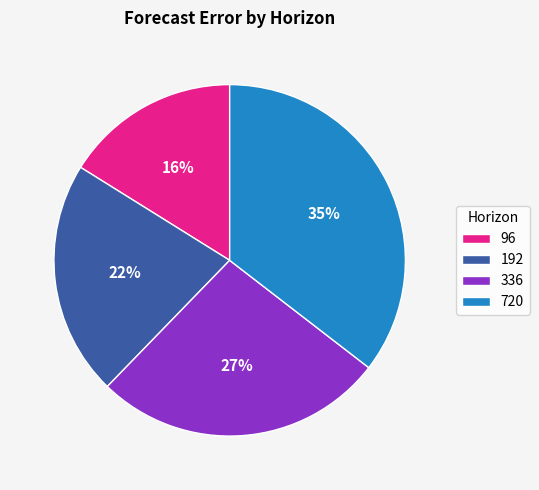

Do 192 and 720 together represent more than half of the pie?

Yes